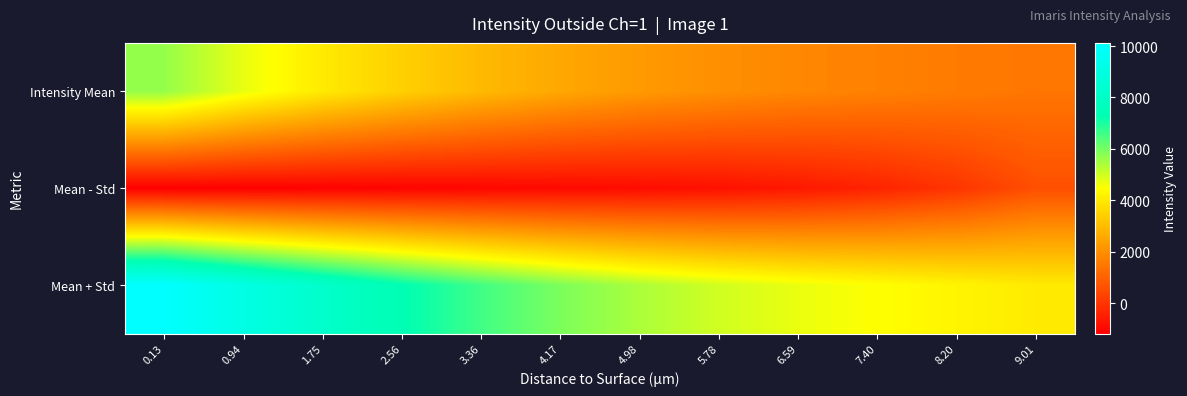

Reading right to left, list all the values displayed in this chart.

Intensity Mean: 9.01=1434.4	8.20=1558.7	7.40=1690.0	6.59=1831.7	5.78=2004.8	4.98=2235.9	4.17=2541.3	3.36=2936.0	2.56=3430.2	1.75=4014.5	0.94=4726.8	0.13=5641.1
Mean - Std: 9.01=585.8	8.20=0.3	7.40=-383.8	6.59=-638.0	5.78=-799.0	4.98=-899.0	4.17=-962.5	3.36=-1020.0	2.56=-1075.3	1.75=-1119.4	0.94=-1151.7	0.13=-1176.3
Mean + Std: 9.01=4028.5	8.20=4248.8	7.40=4472.0	6.59=4702.2	5.78=4991.6	4.98=5393.4	4.17=5920.4	3.36=6573.3	2.56=7340.4	1.75=8175.2	0.94=9090.2	0.13=10121.9